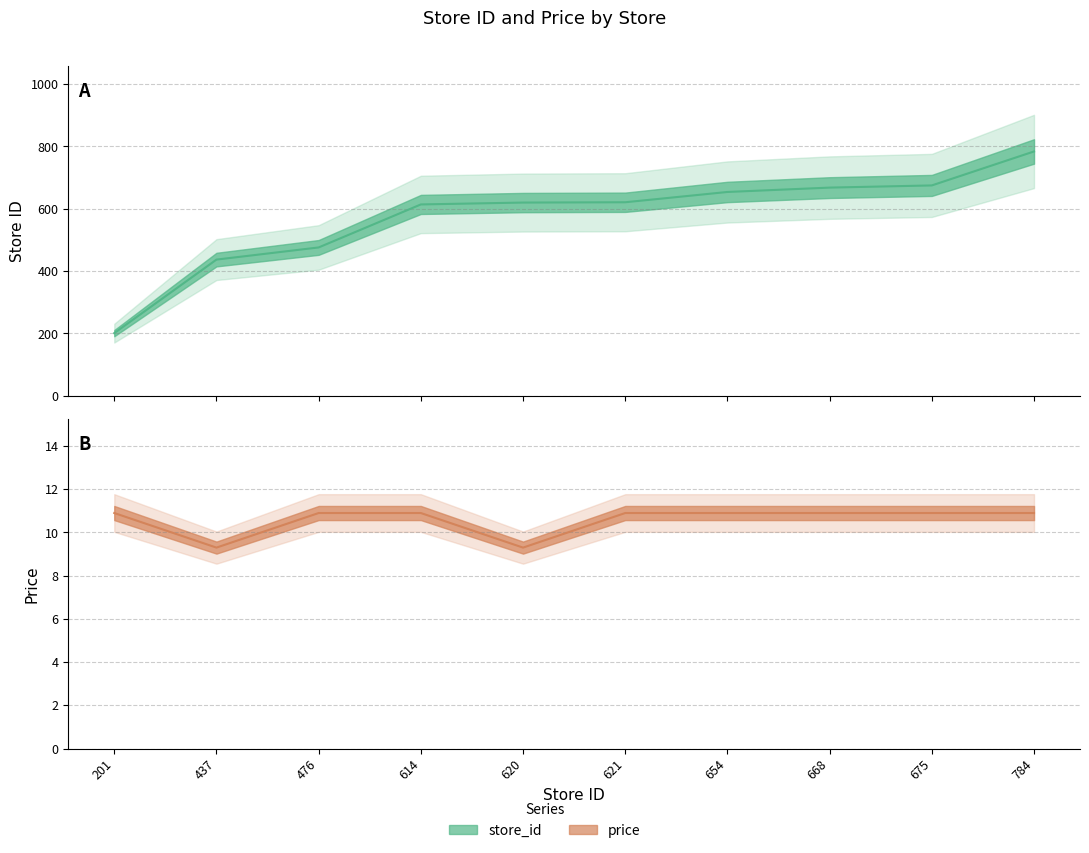

What is the spread (max minus min) of values at 437?

427.7